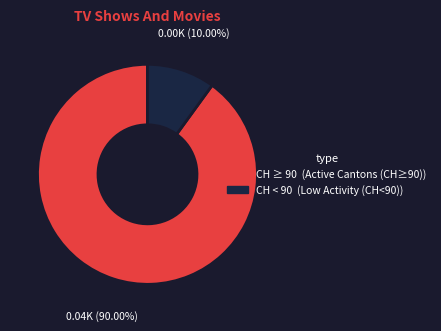

Is there a majority slice in this chart?

Yes